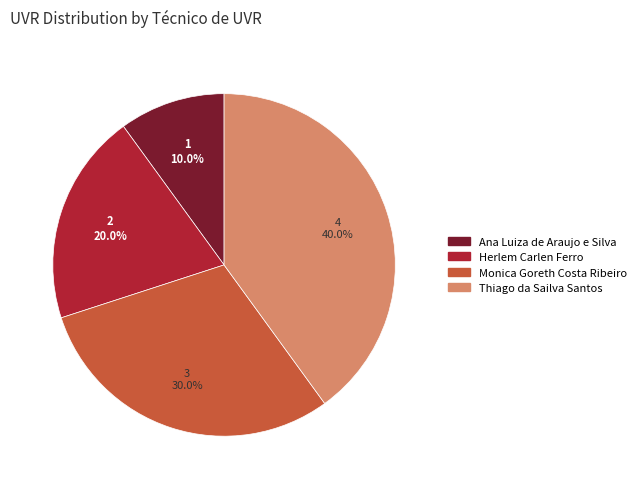

Does Herlem Carlen Ferro represent more than half of the total?

No